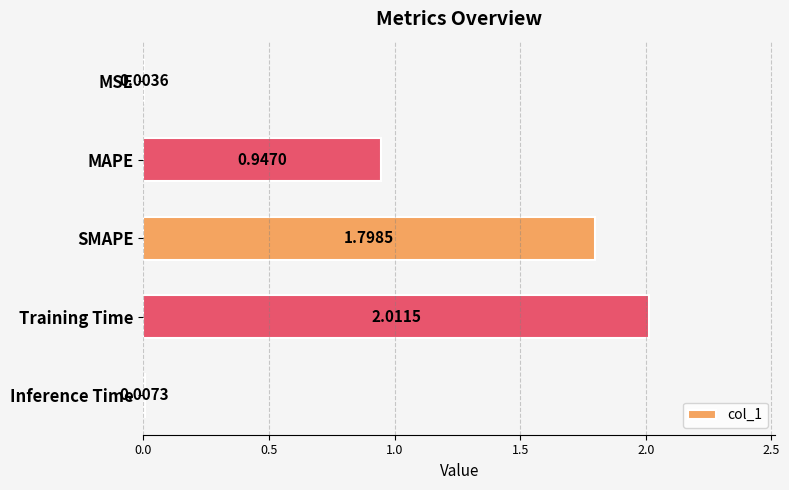

At which category does the chart reach its peak across all series?

Training Time